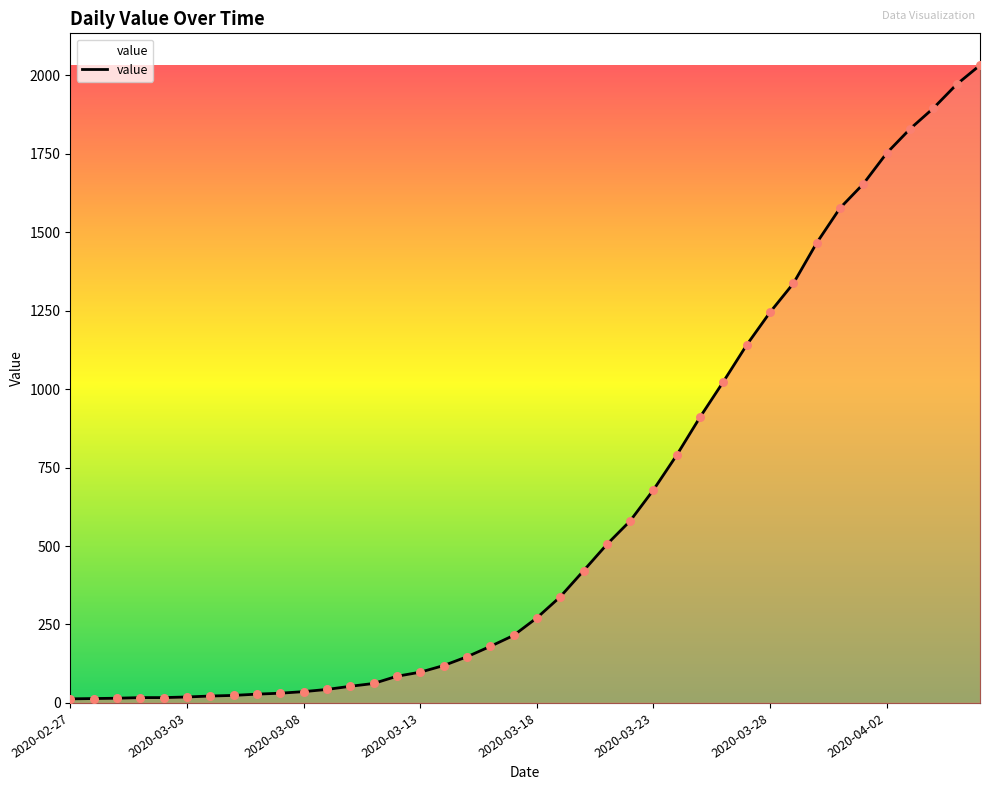

What is the greatest value displayed?

2032